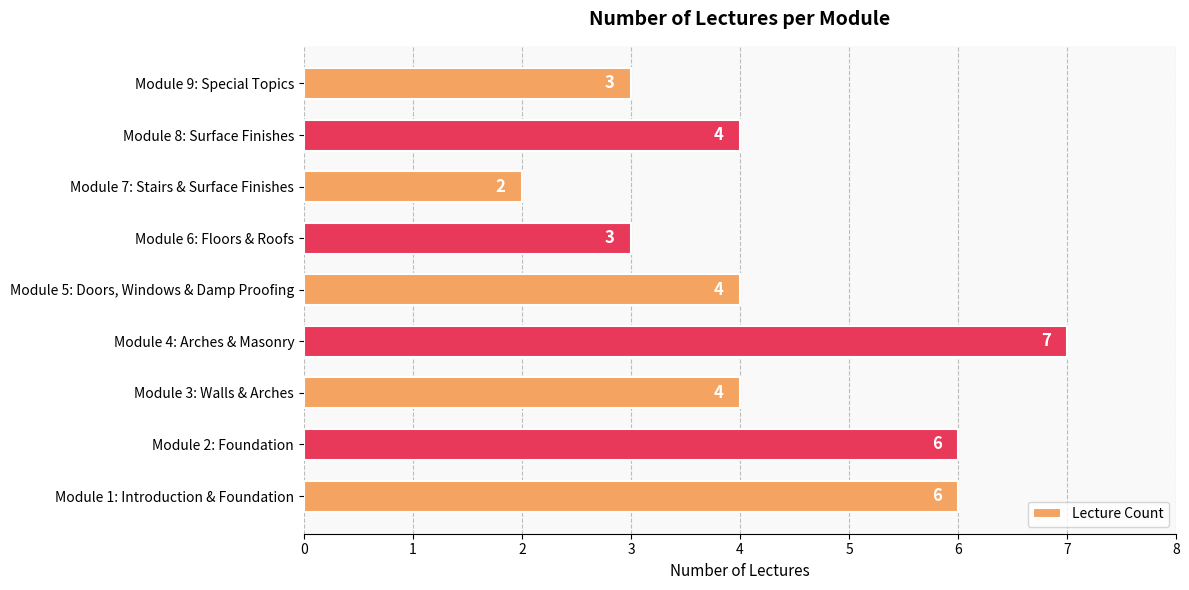

What is the sum of the values at Module 9: Special Topics and Module 2: Foundation?

9